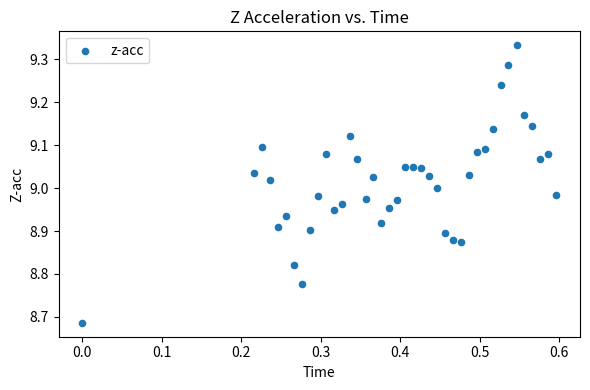

What is the range of Y values (max minus min)?

0.6